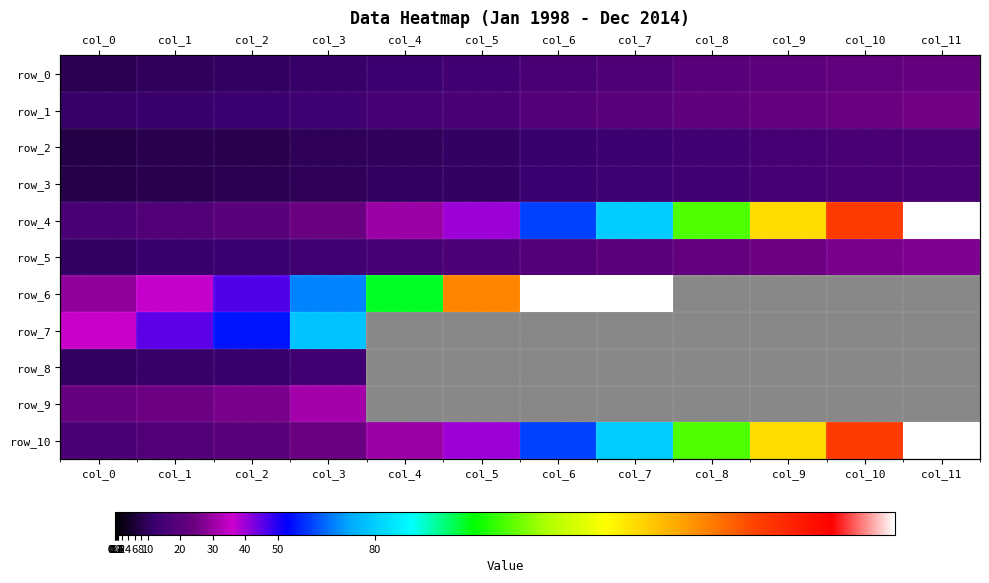

Is it true that row_4 equals 60.0 at col_6?

True